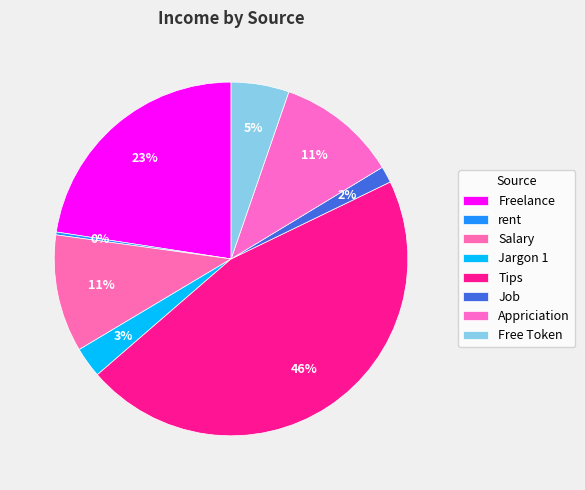

Is there a majority slice in this chart?

No